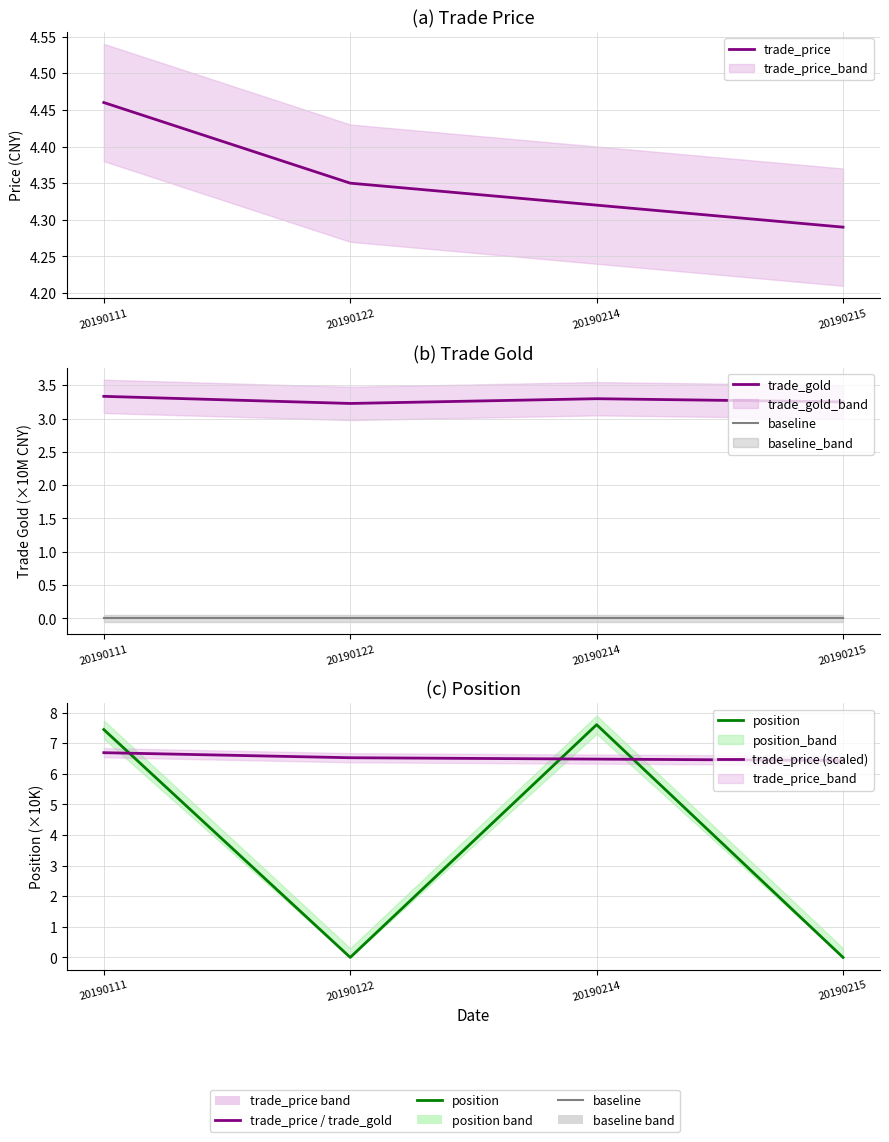

Between 20190122 and 20190111, which is larger?

20190111